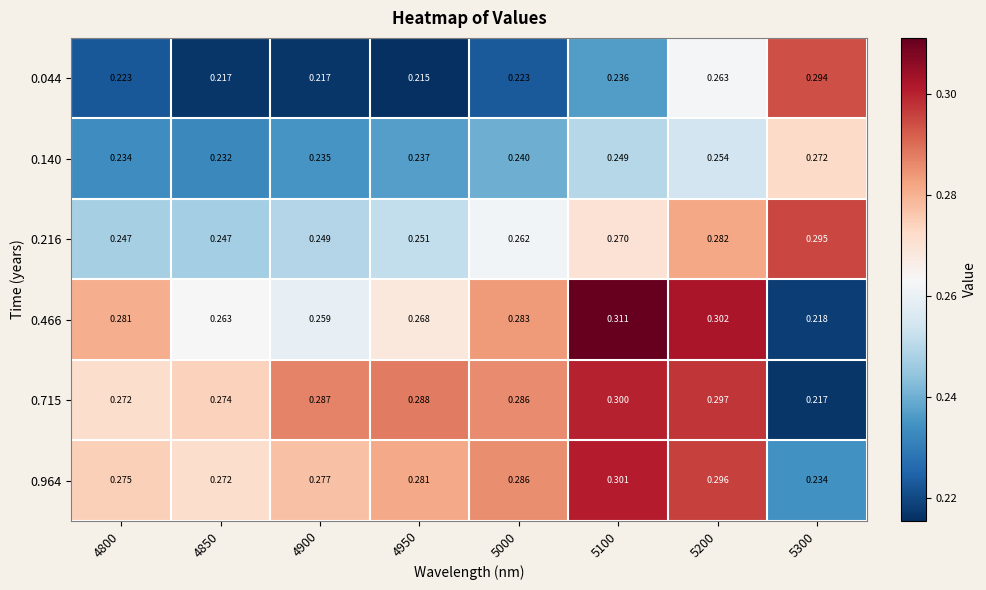

Count the number of data series in this chart.

6